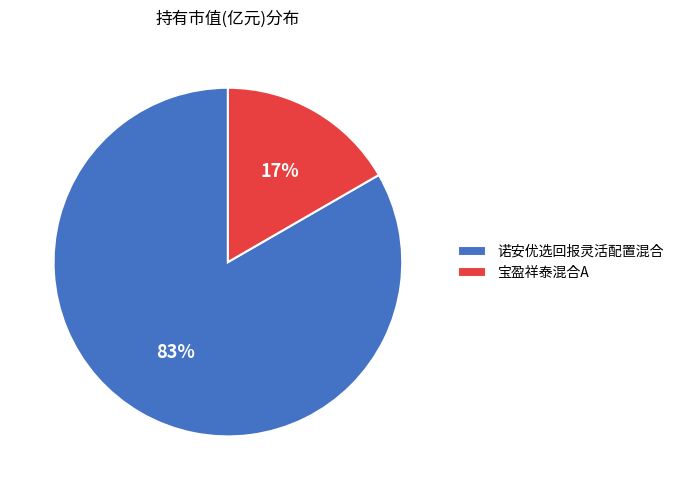

To the nearest percent, what percentage of the pie is 诺安优选回报灵活配置混合?

83%